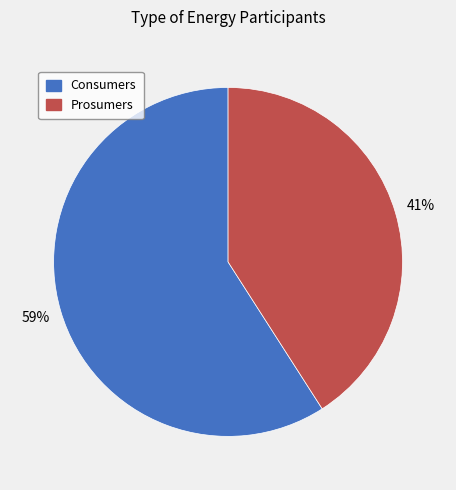

Which category has the biggest portion of the pie?

Consumers